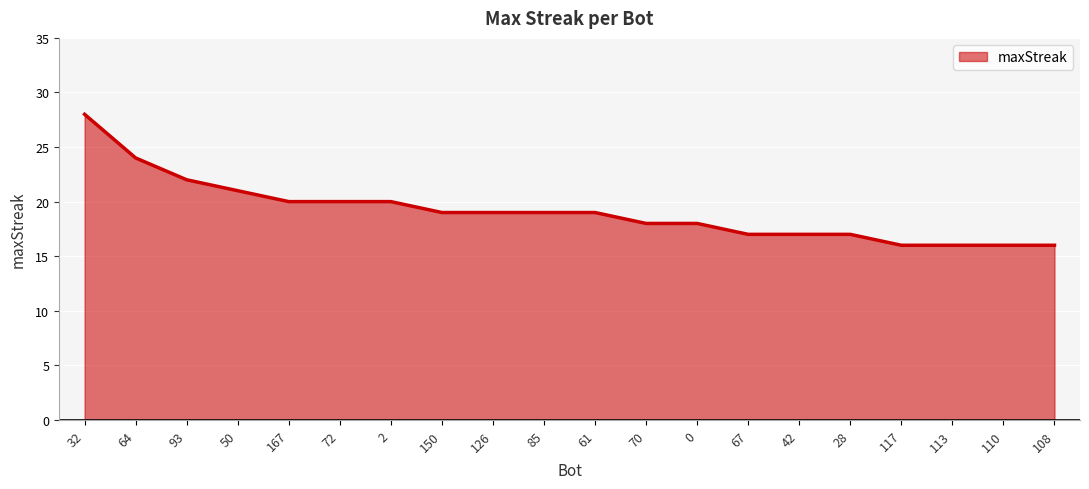

Between 28 and 126, which is larger?

126